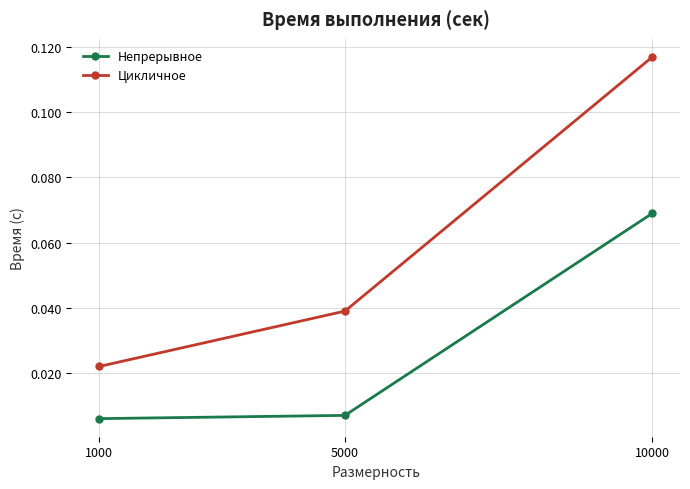

Which category has the highest value in the Цикличное series?

10000